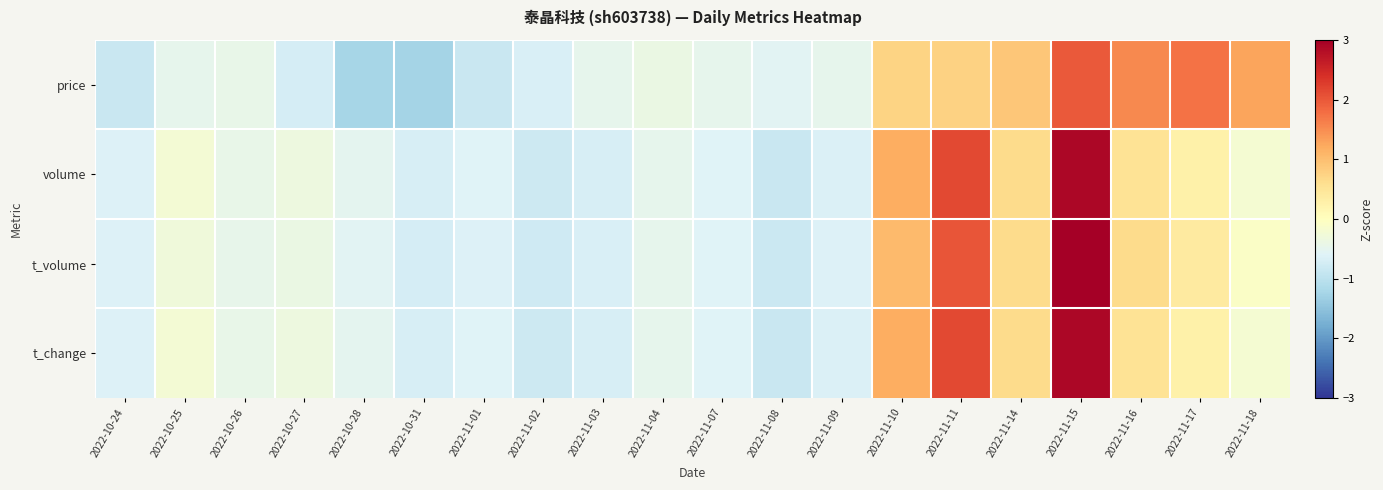

What is the difference between the highest and lowest values at 2022-11-08?

0.3